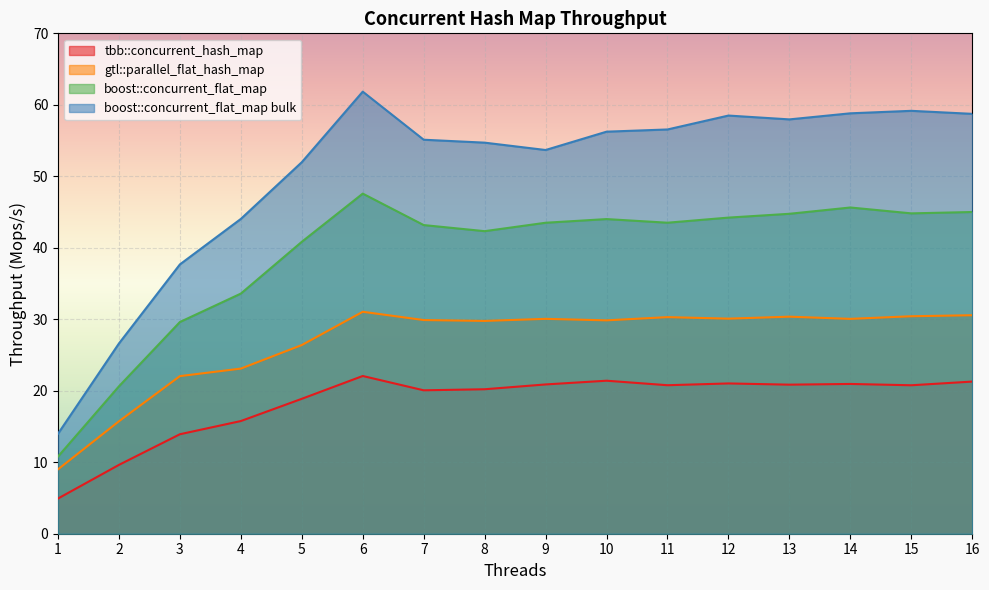

At which category is the sum across all series the highest?

6